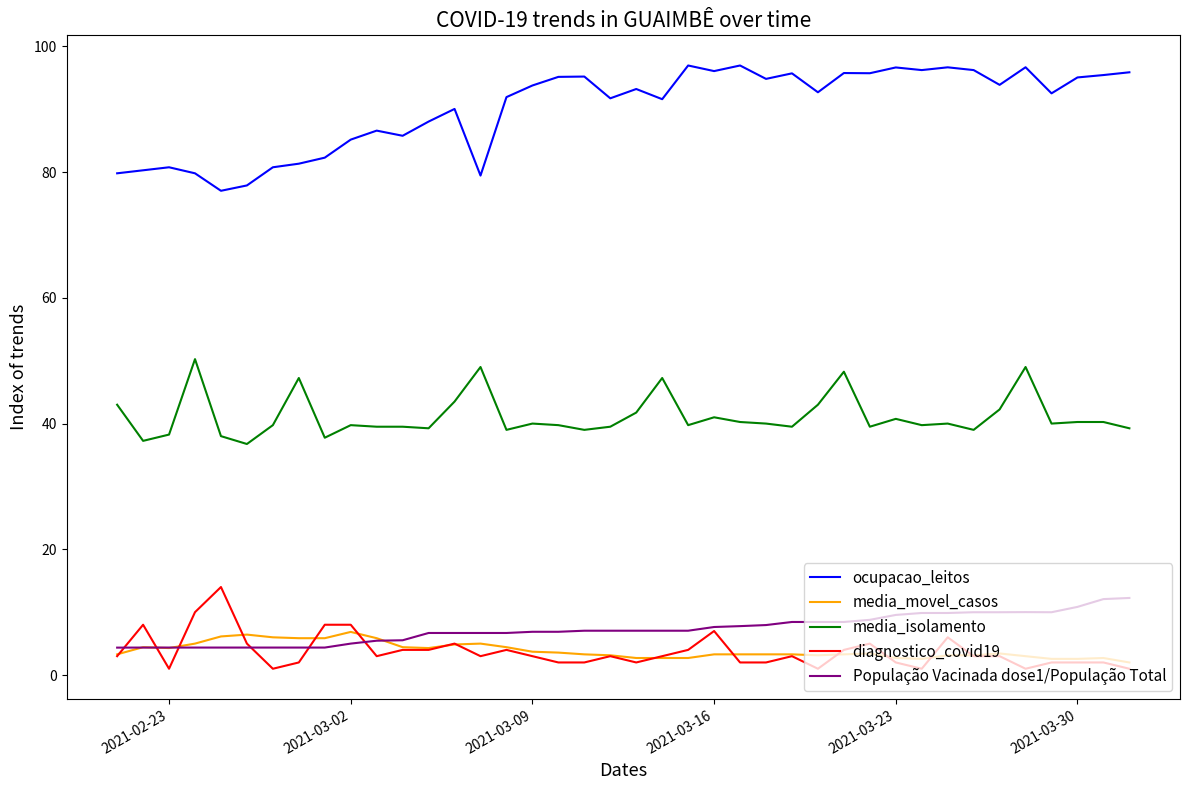

True or false: diagnostico_covid19 and media_isolamento intersect in this chart.

False